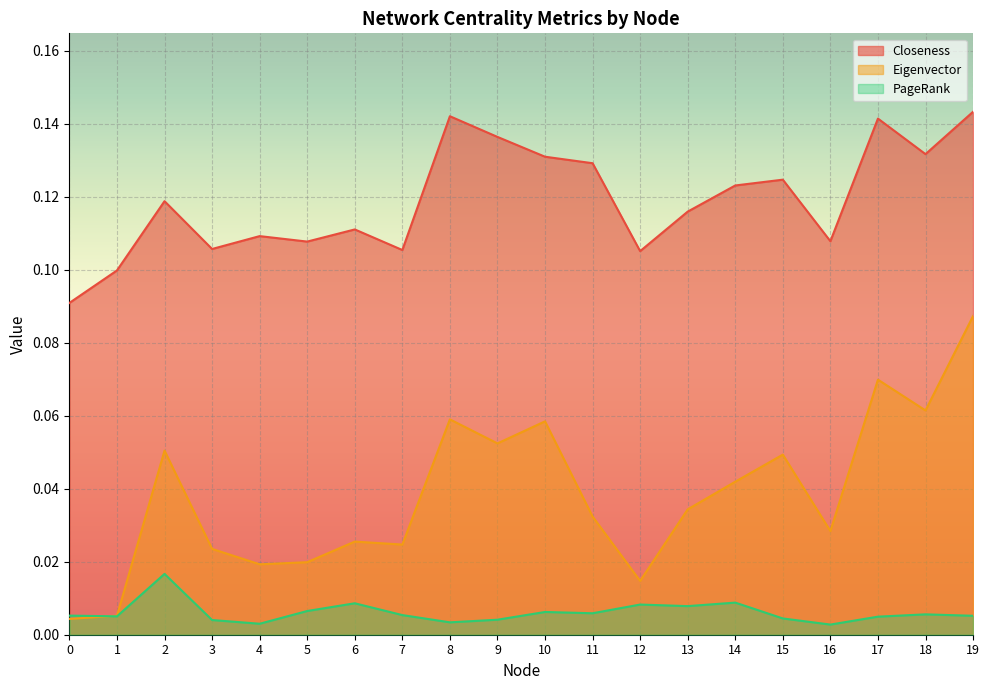

Which series has the largest range (max minus min)?

Eigenvector